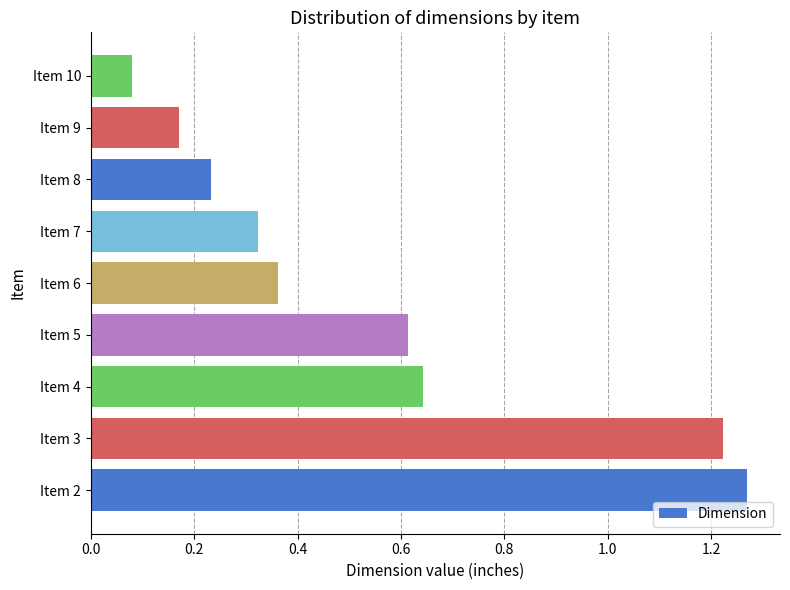

How many bars are there in total?

9